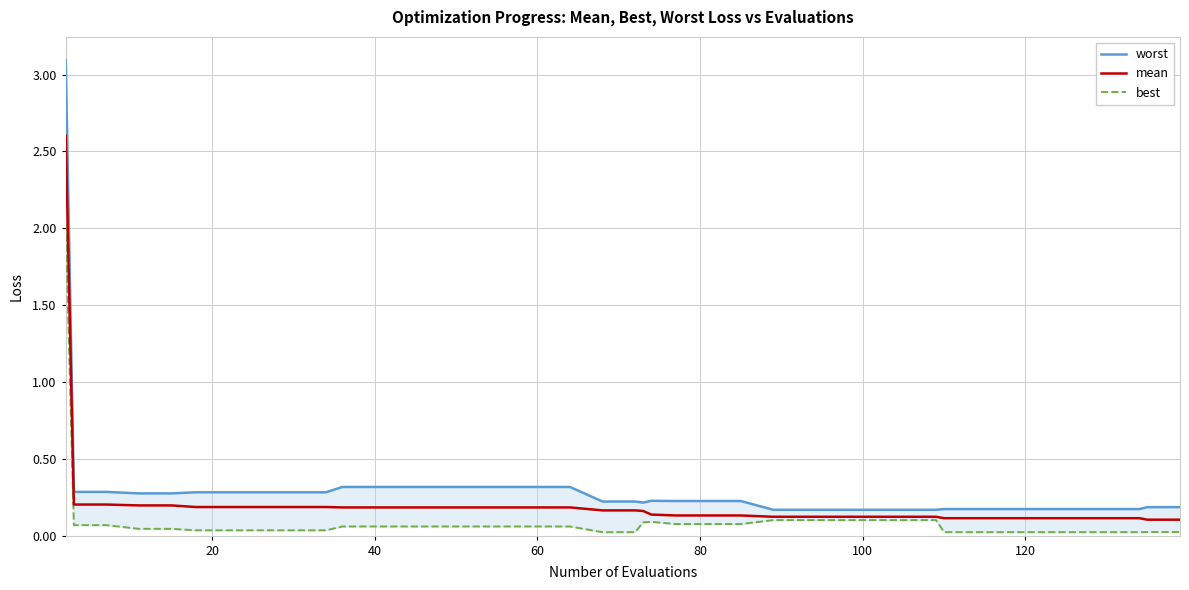

Does the chart display data point markers on the line(s)?

No